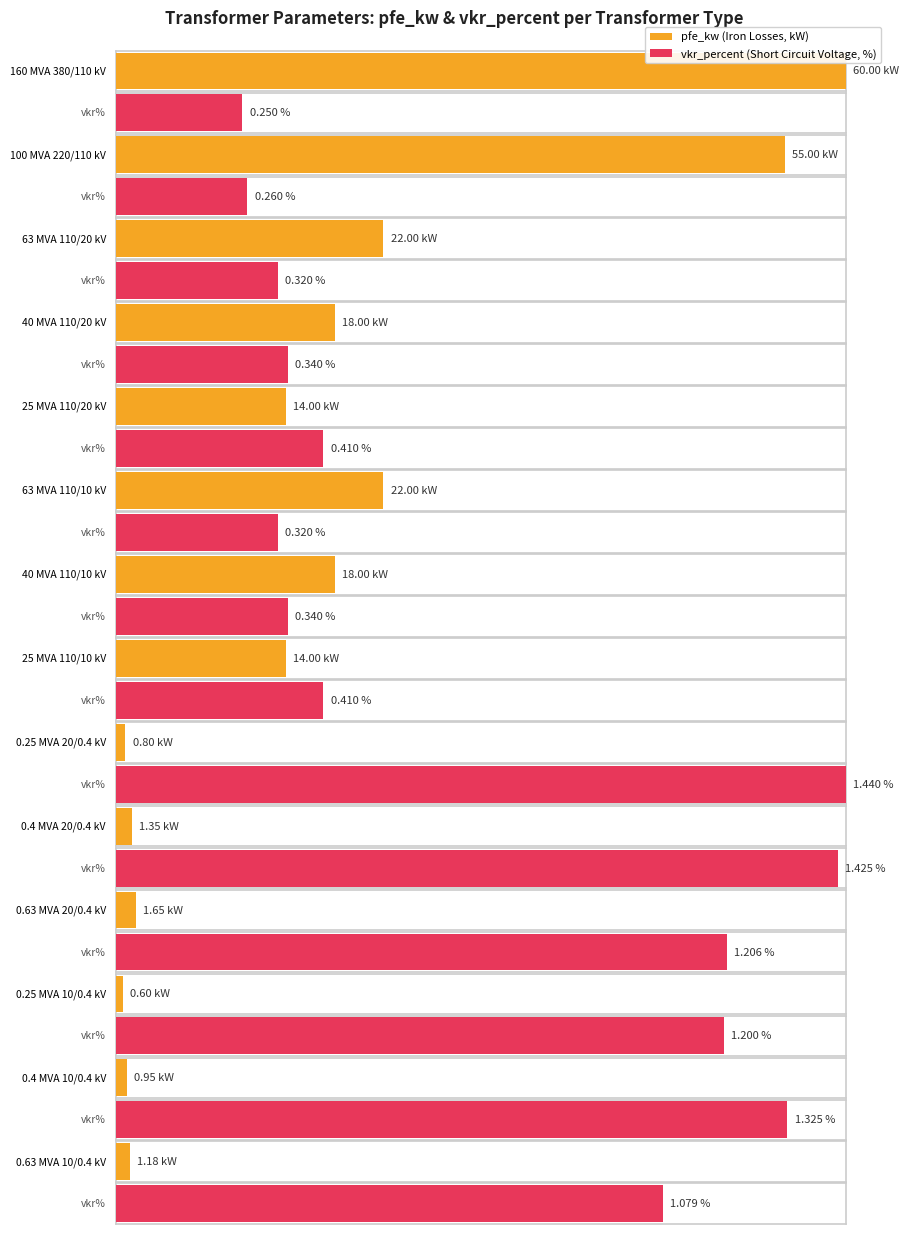

What are all the series names shown in the legend?

pfe_kw, vkr_percent